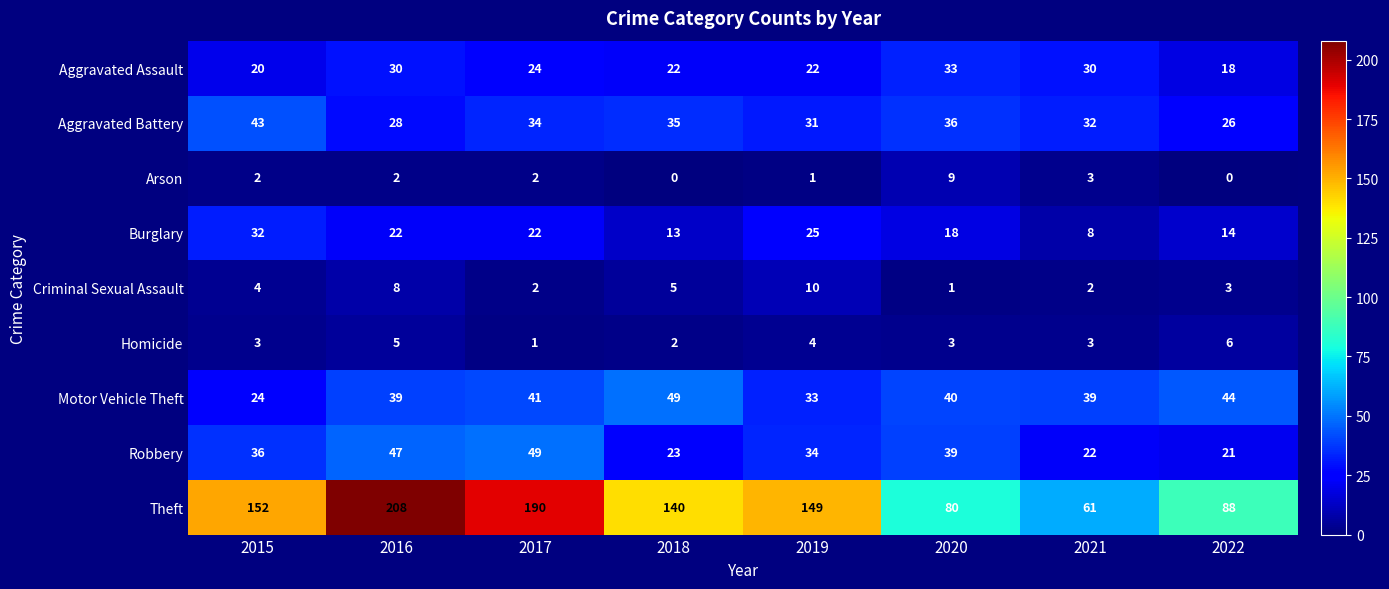

Which series has the largest total across all categories?

Theft